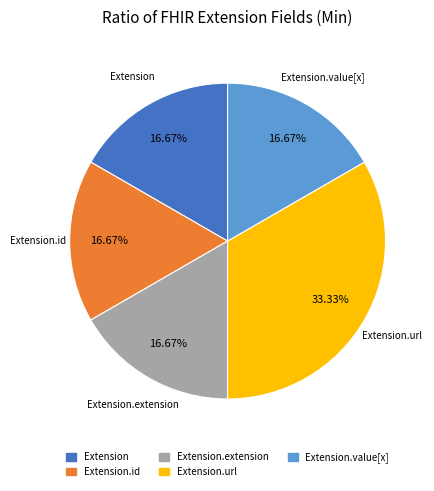

Does any single category account for the majority?

No